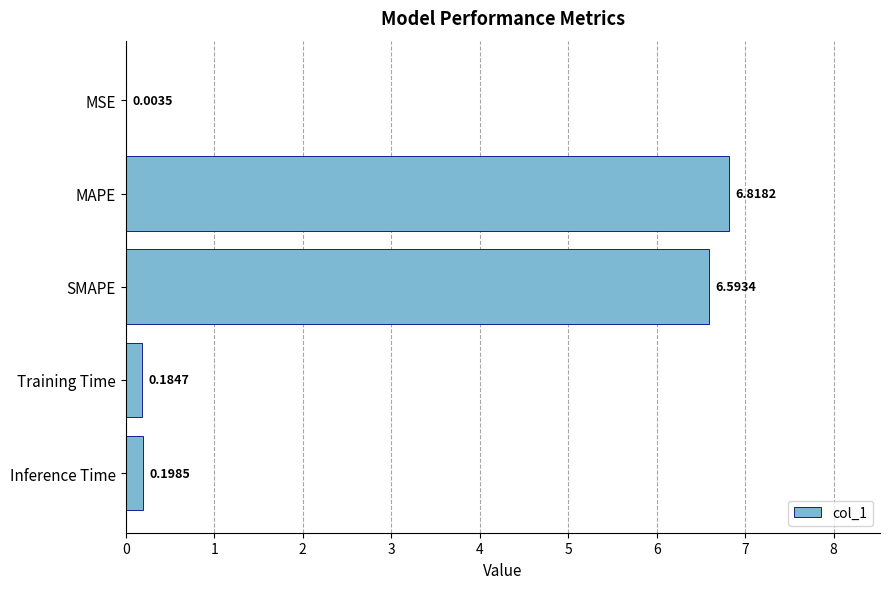

At which category does the chart reach its peak across all series?

MAPE